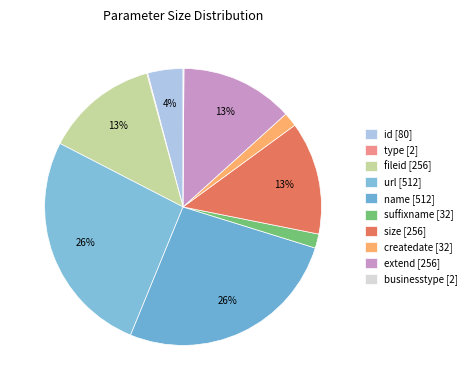

Rank the categories by value from highest to lowest.

url, name, fileid, size, extend, id, suffixname, createdate, type, businesstype